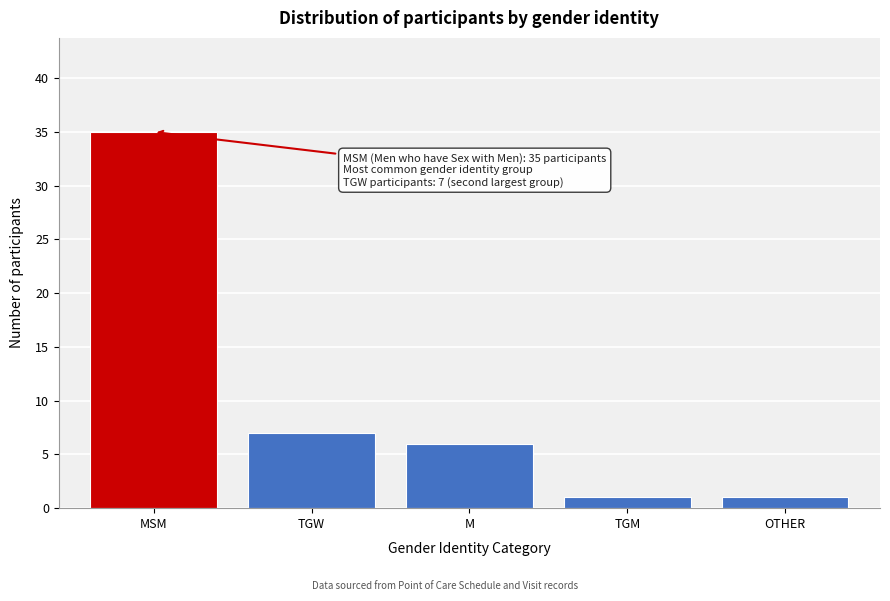

Reading left to right, what are all the values shown in this chart?

MSM=35	TGW=7	M=6	TGM=1	OTHER=1